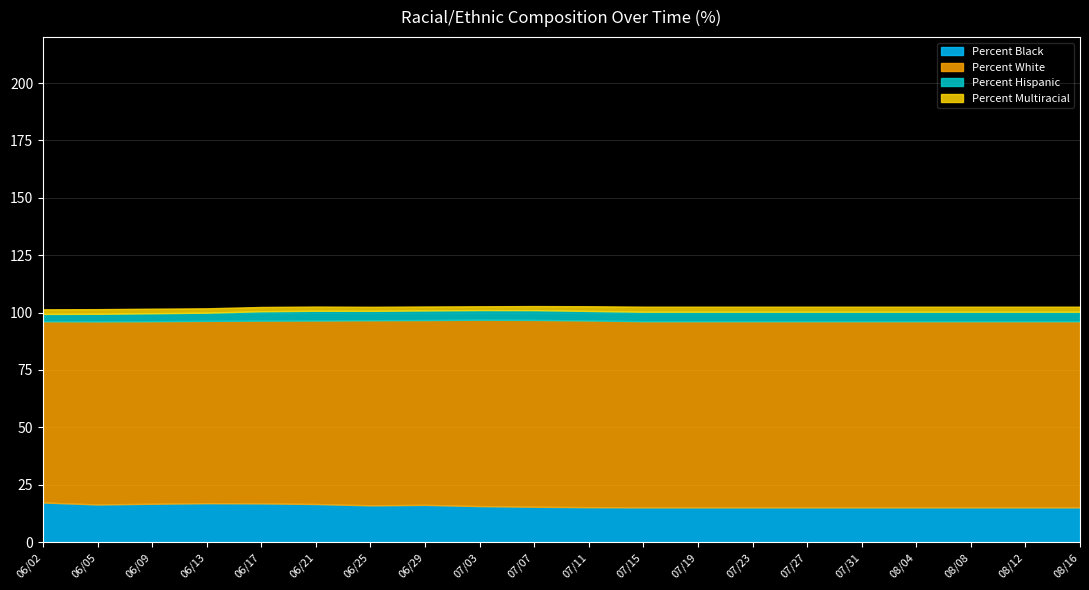

Does the chart have visible grid lines?

Yes